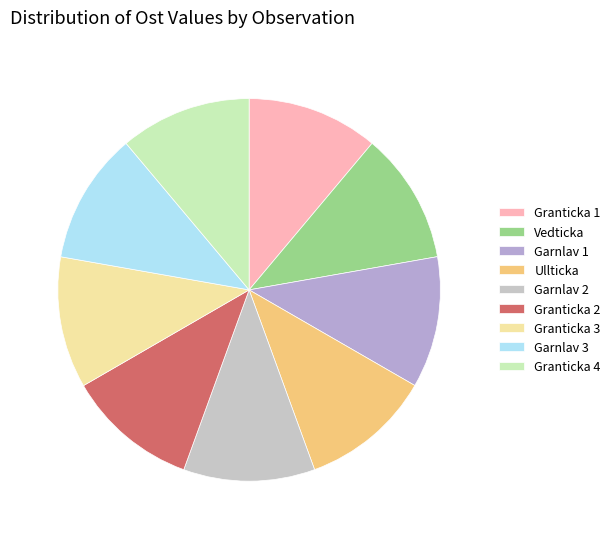

How many segments does this pie chart have?

9